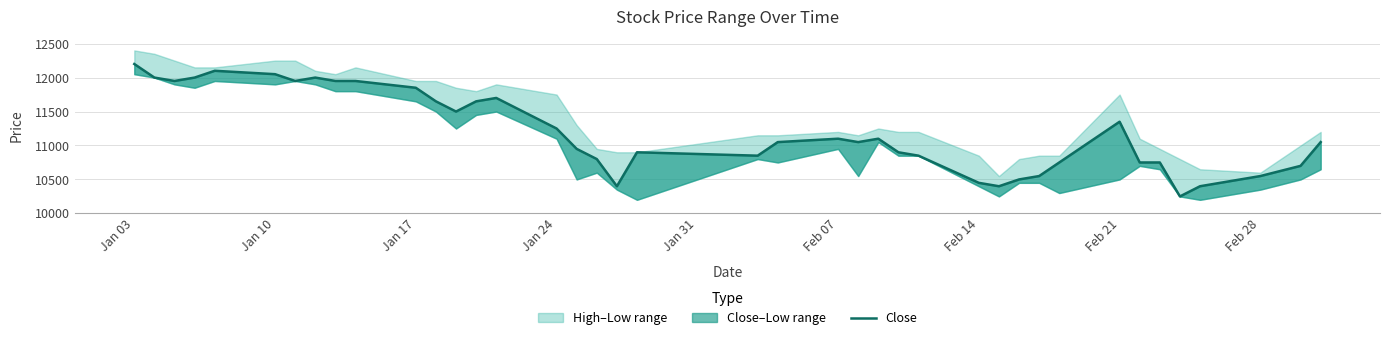

What is the minimum value shown in the chart?

10250